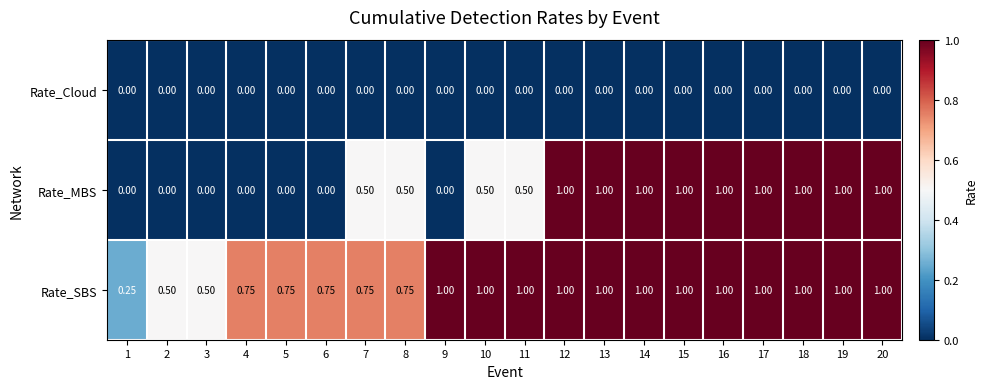

Which series has the largest total across all categories?

Rate_SBS